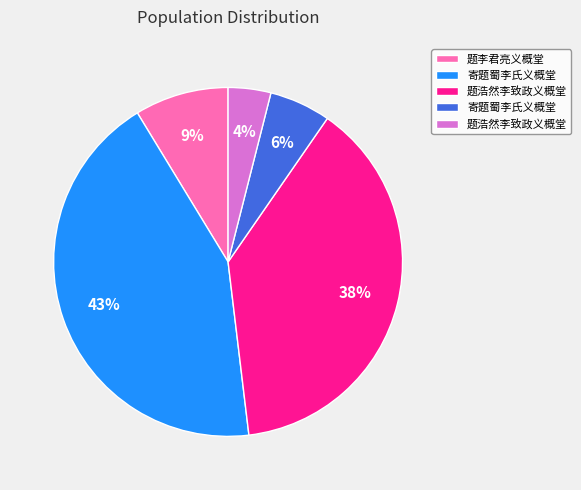

Is there any slice that represents more than half of the pie?

No